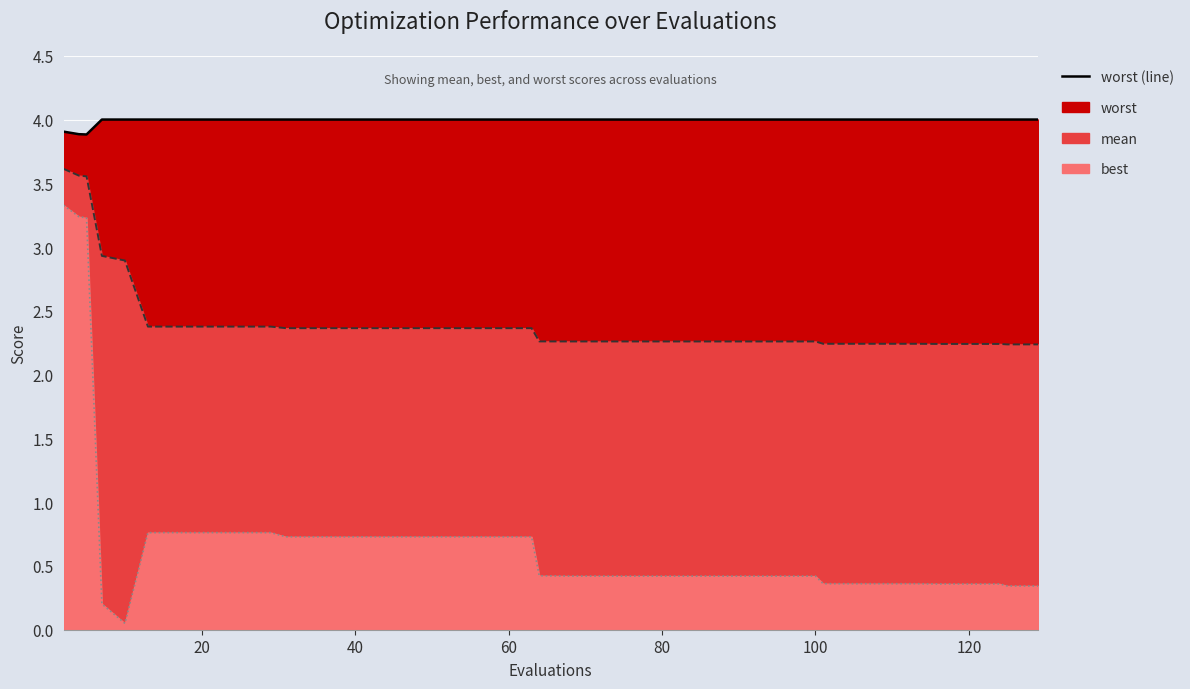

Reading right to left, extract all data points from this chart.

worst (line): 4.0	4.0	4.0	4.0	4.0	4.0	4.0	4.0	4.0	4.0	4.0	4.0	4.0	4.0	4.0	4.0	4.0	4.0	4.0	4.0	4.0	4.0	4.0	4.0	4.0	4.0	4.0	4.0	4.0	4.0	4.0	4.0	4.0	4.0	4.0	4.0	4.0	3.9	3.9	3.9
mean (line): 2.2	2.2	2.2	2.2	2.2	2.2	2.2	2.2	2.2	2.3	2.3	2.3	2.3	2.3	2.3	2.3	2.3	2.3	2.3	2.3	2.3	2.4	2.4	2.4	2.4	2.4	2.4	2.4	2.4	2.4	2.4	2.4	2.4	2.4	2.4	2.9	2.9	3.6	3.6	3.6
best (line): 0.3	0.3	0.4	0.4	0.4	0.4	0.4	0.4	0.4	0.4	0.4	0.4	0.4	0.4	0.4	0.4	0.4	0.4	0.4	0.4	0.4	0.7	0.7	0.7	0.7	0.7	0.7	0.7	0.7	0.7	0.8	0.8	0.8	0.8	0.8	0.0	0.2	3.2	3.2	3.3